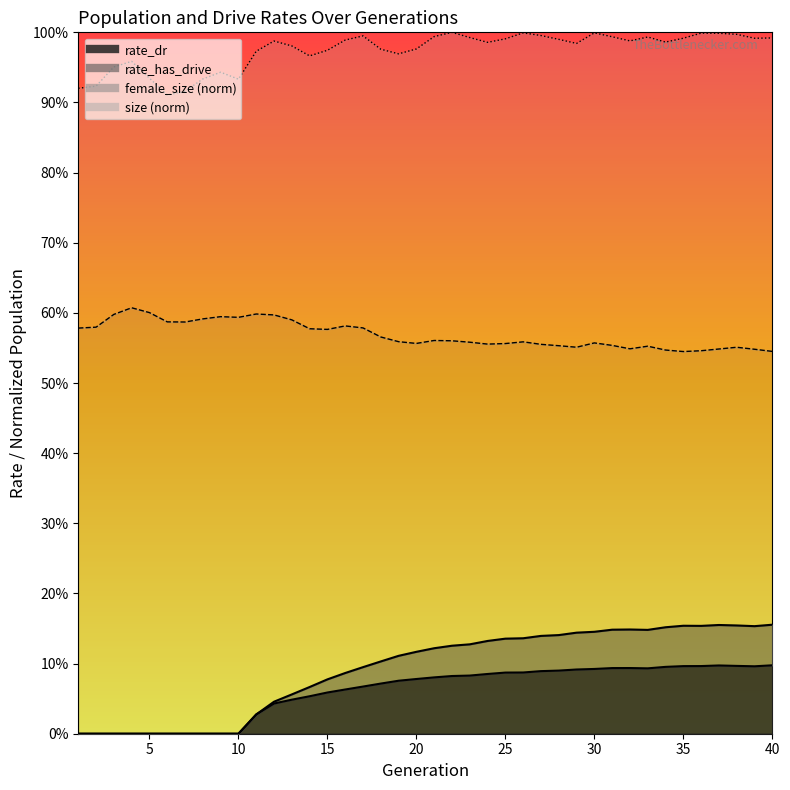

In rate_has_drive, how many points are higher than both neighbors (excluding endpoints)?

3